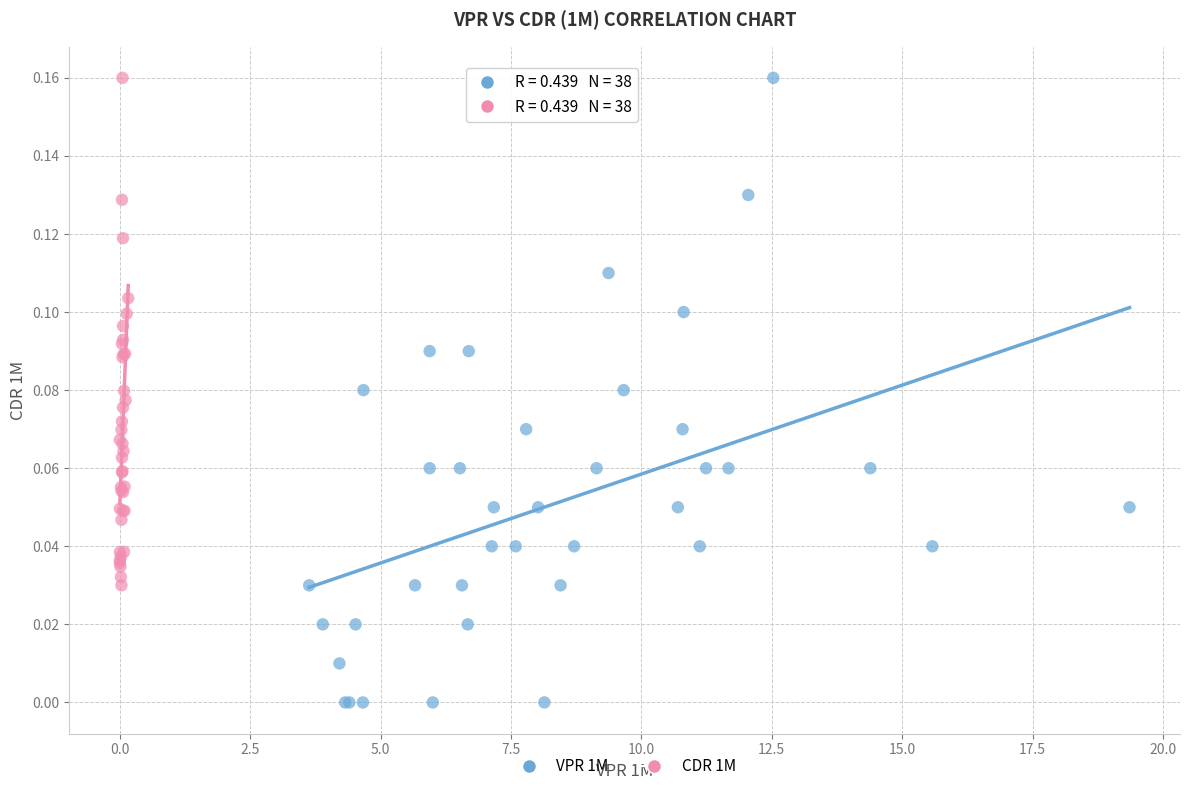

Which series has the widest spread of Y values?

VPR 1M